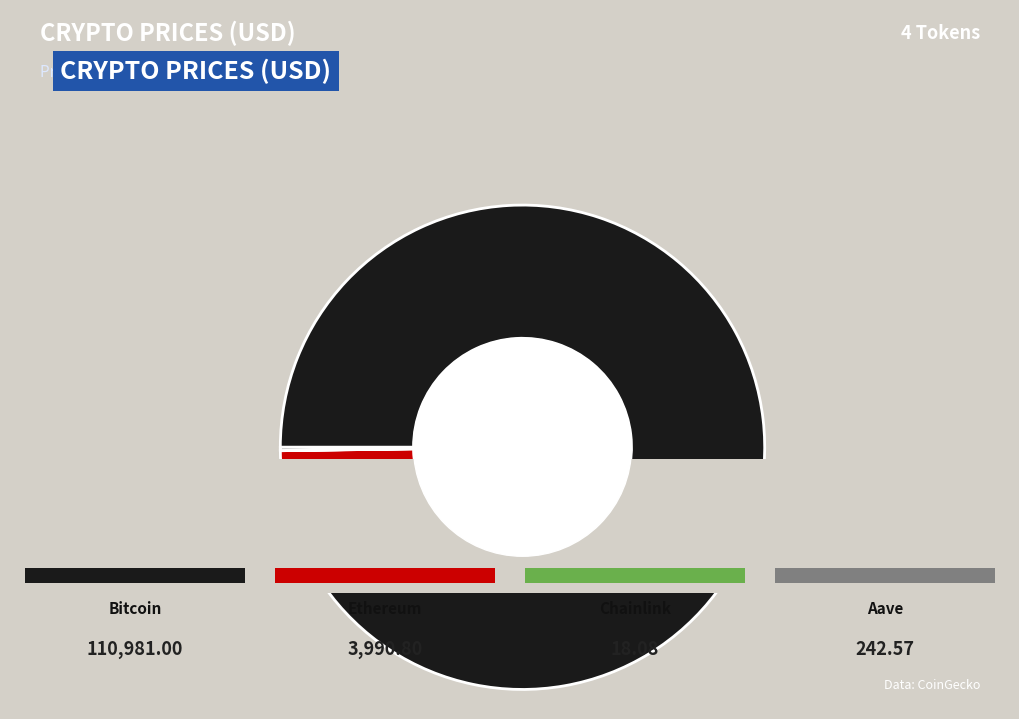

What is the majority slice?

Bitcoin